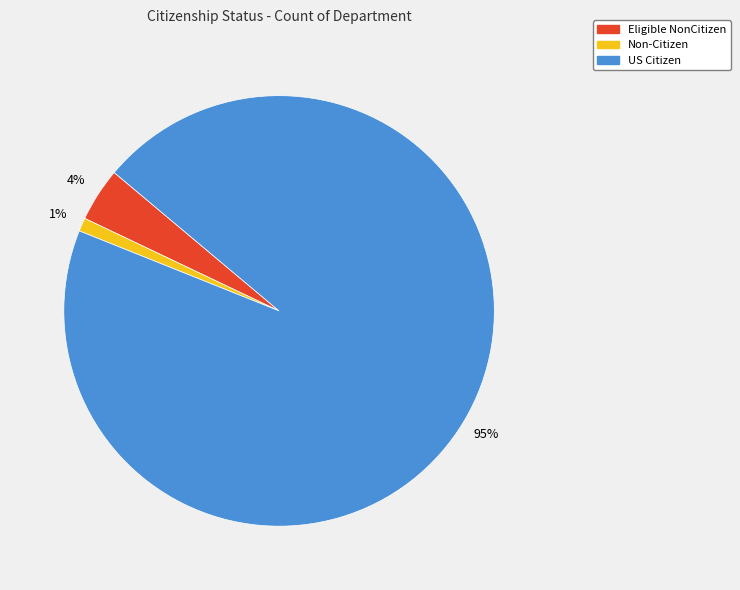

Is it true that Non-Citizen is 11% of the pie?

False